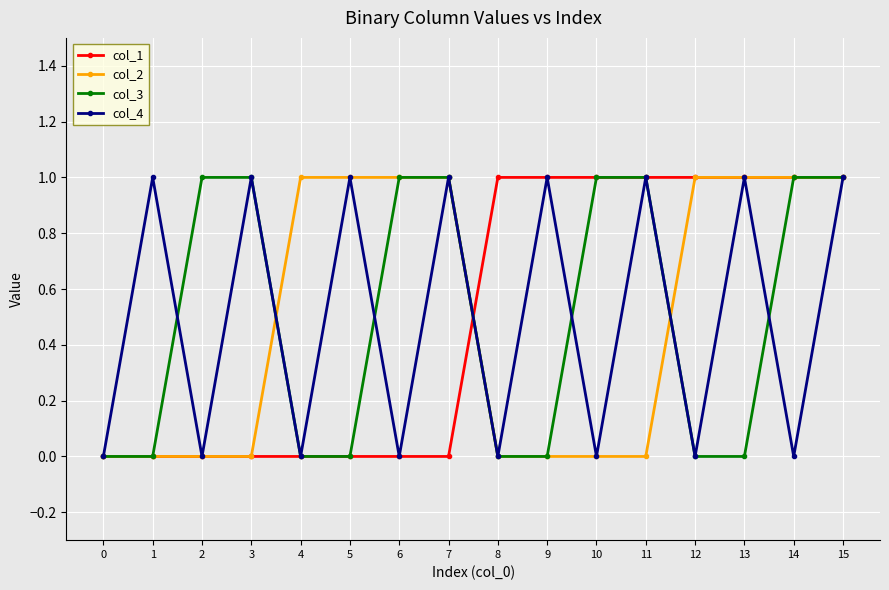

At which category is the sum across all series the highest?

15